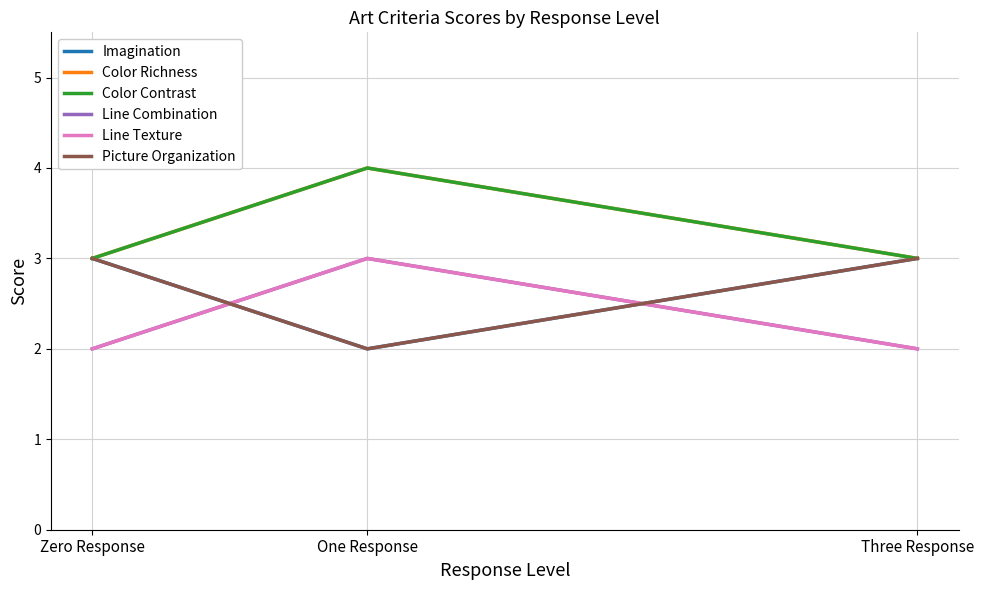

Rank the series at Three Response from lowest to highest value.

Line Combination, Line Texture, Imagination, Color Richness, Color Contrast, Picture Organization